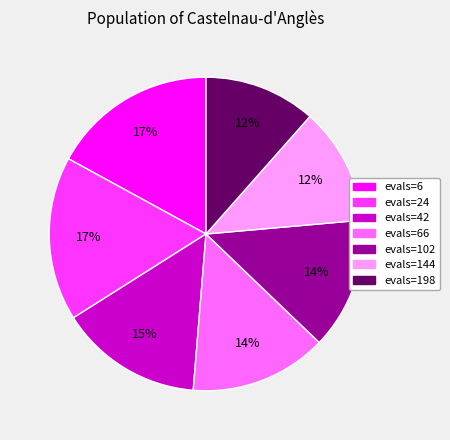

How many segments does this pie chart have?

7